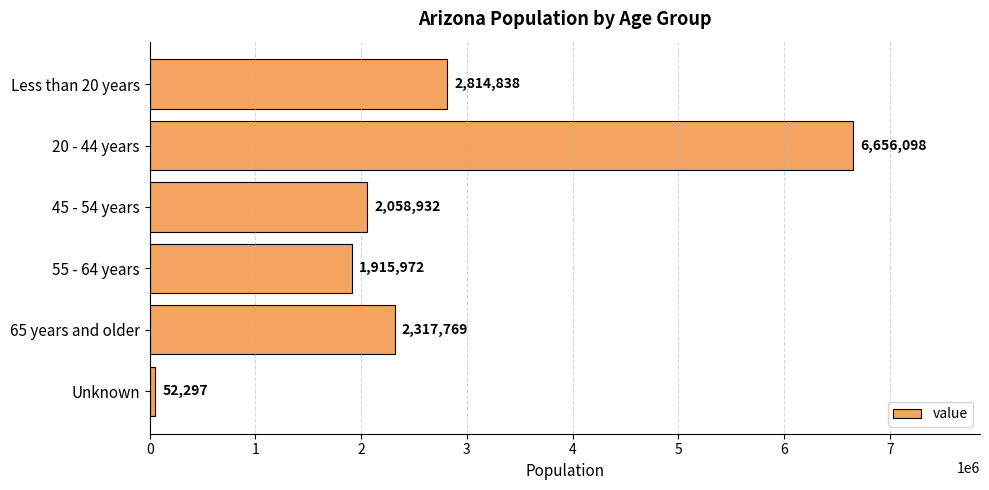

True or false: the data shows 2317769 at 65 years and older.

True